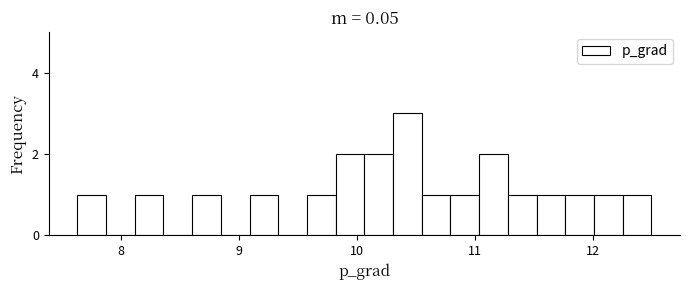

Around what value on the x-axis is the tallest bar? Give the approximate position of its centre, as read against the axis.

10.4